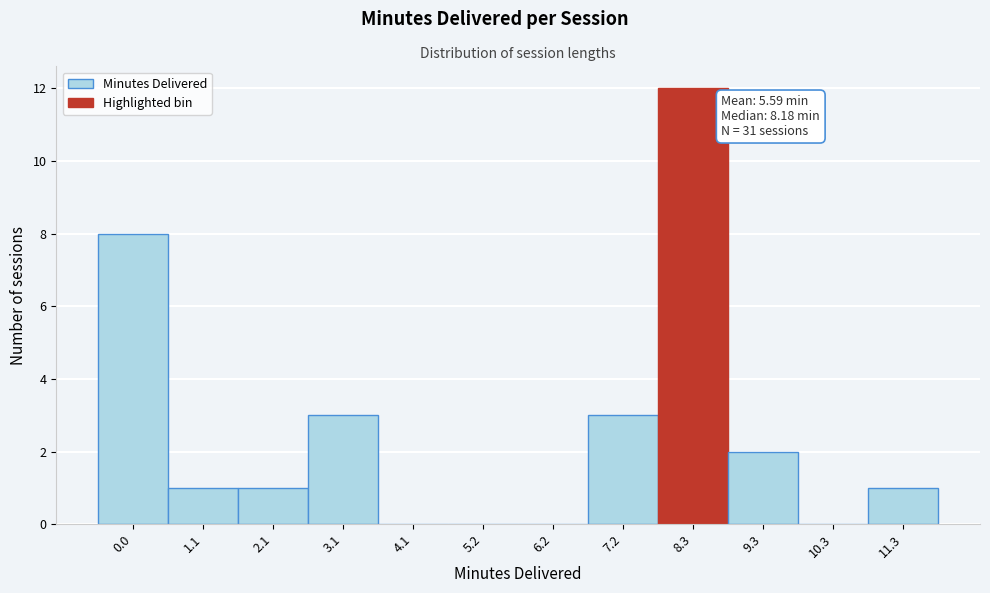

Is it true that the value at 10.3 is -7?

False